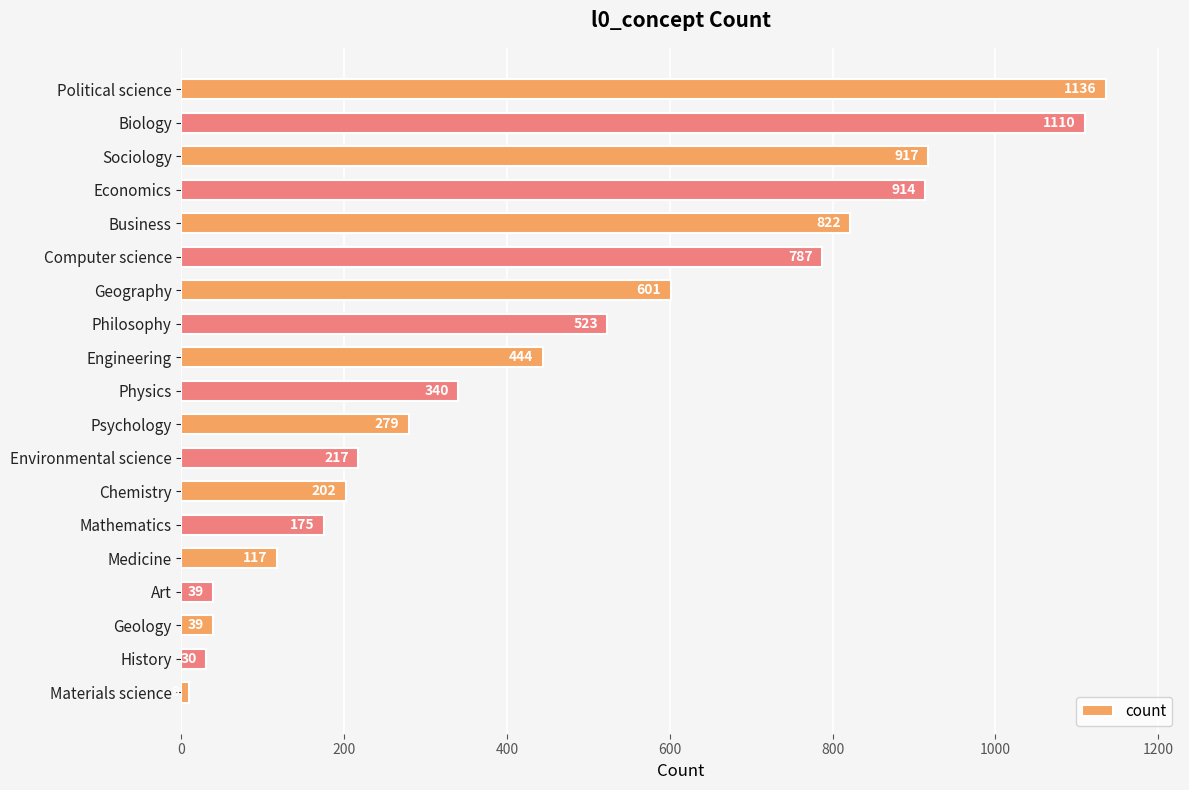

At which label is the value closest to 572?

Geography